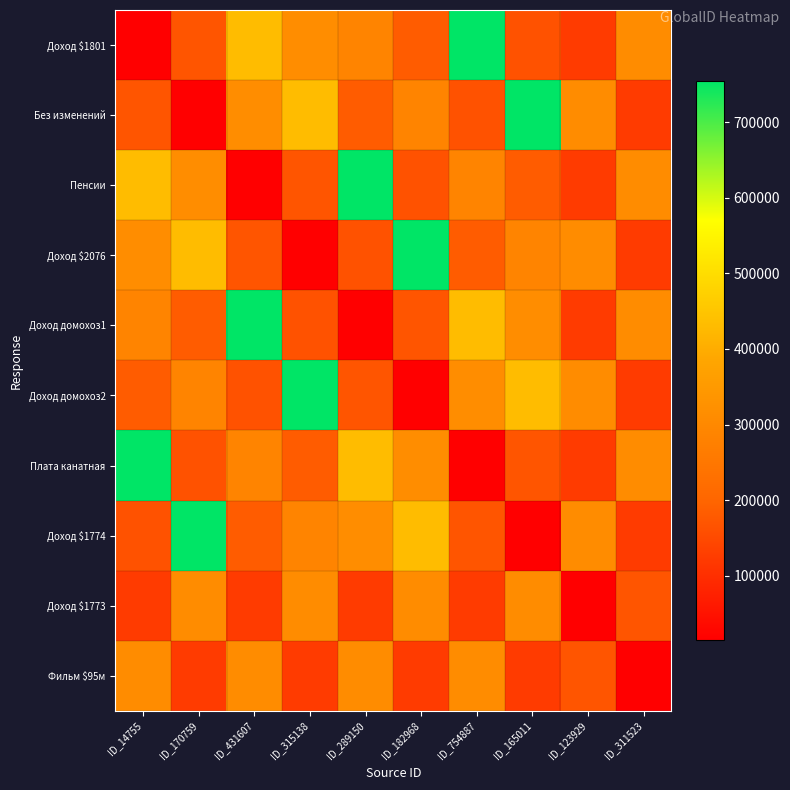

Which category has the lowest value across all series?

ID_14755